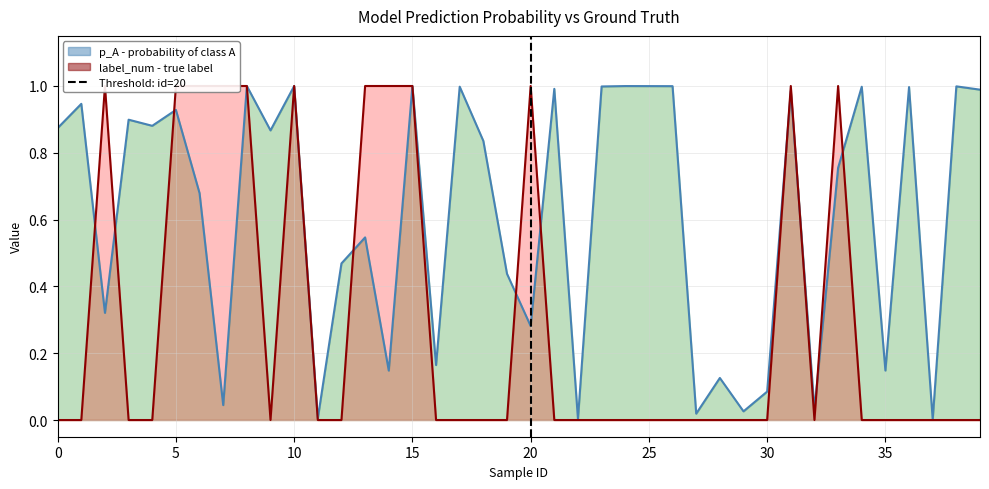

Which series has the widest spread of values?

label_num